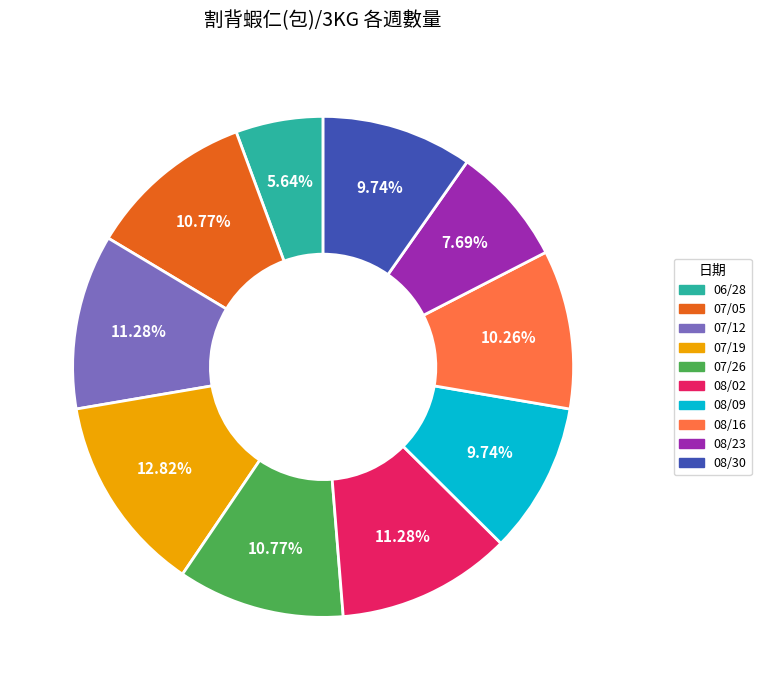

To the nearest percent, what is the difference between the largest and smallest slice percentages?

7%